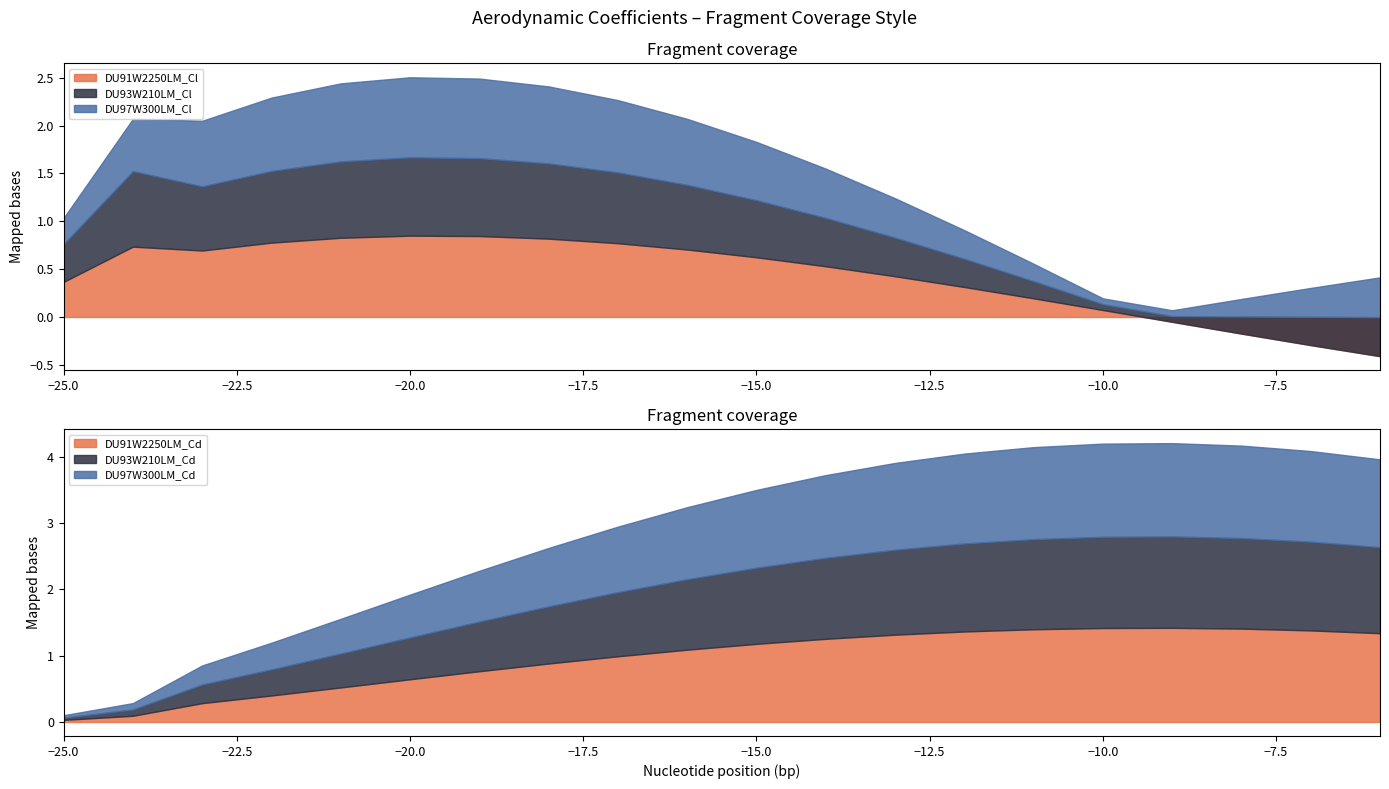

Which category has the highest value across all series?

-9